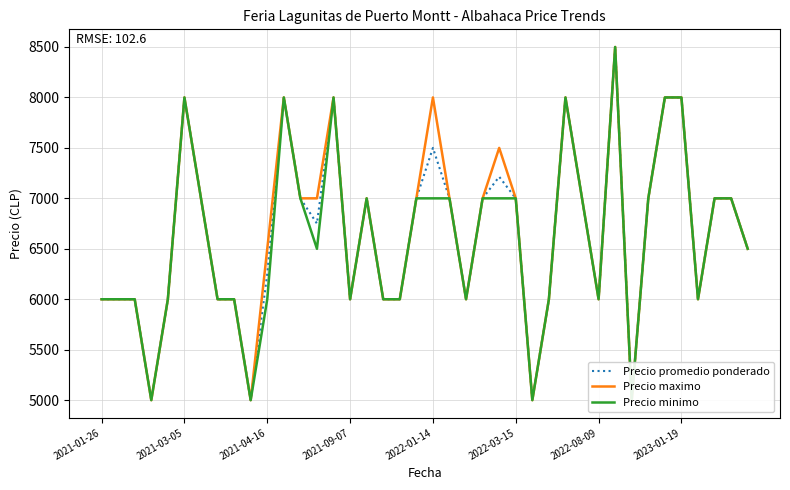

True or false: Precio maximo and Precio promedio ponderado intersect in this chart.

False